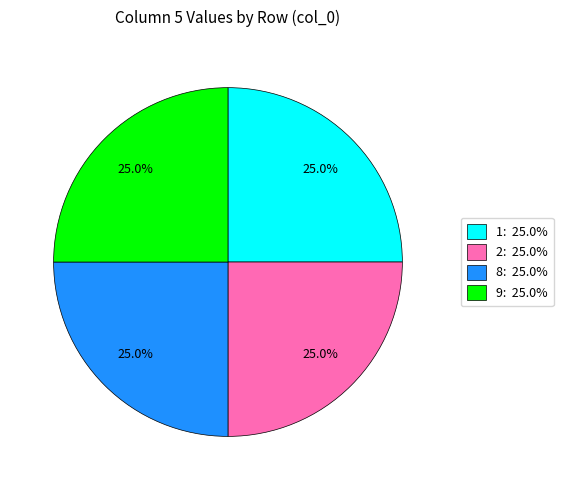

Is there a majority slice in this chart?

No